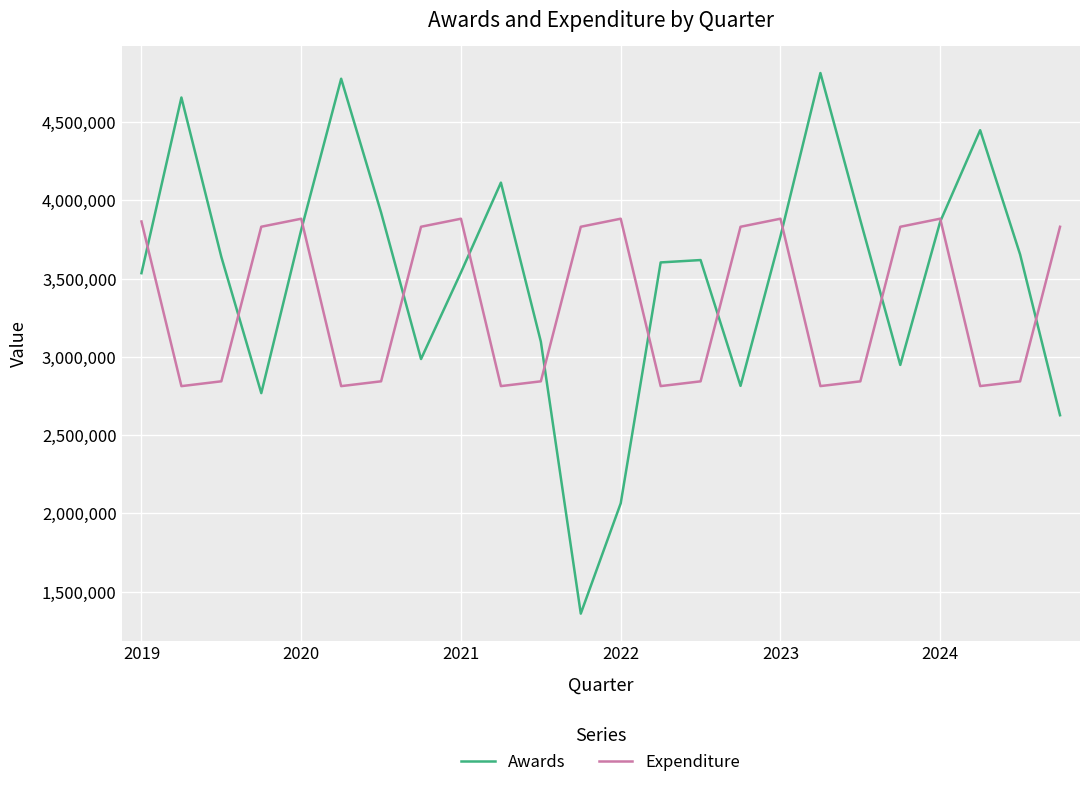

What is the smallest value displayed?

1359519